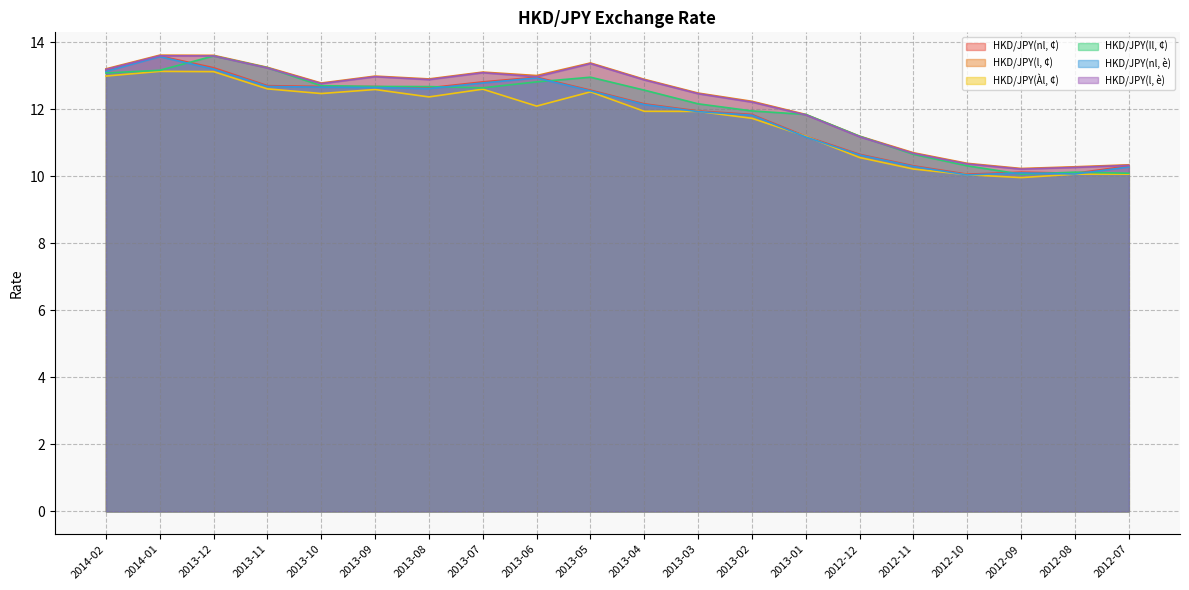

How many categories are shown in the chart?

20